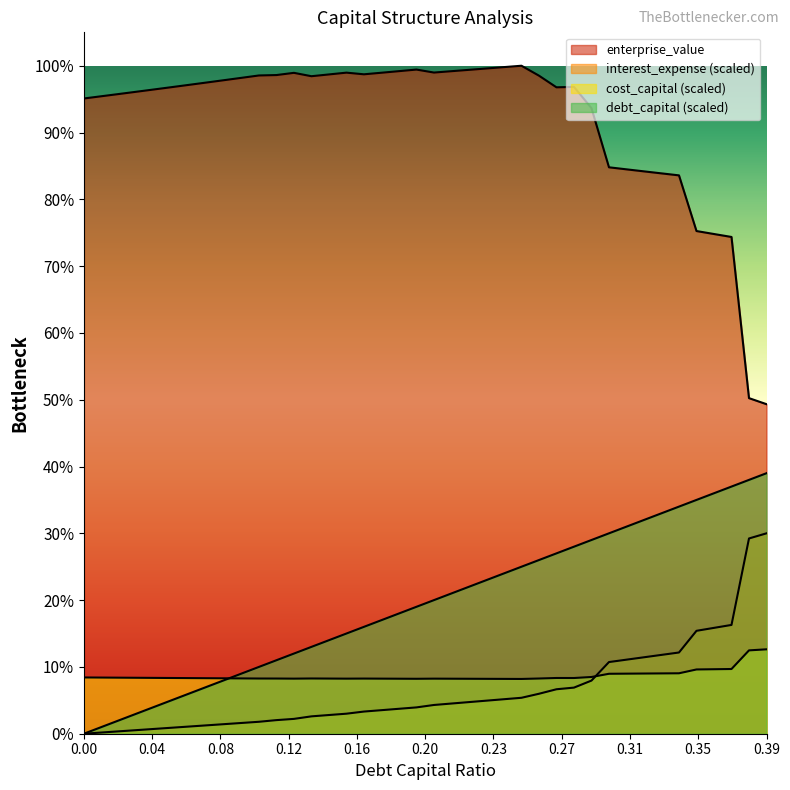

List the series in order of their peak value, lowest first.

cost_capital, interest_expense, debt_capital, enterprise_value